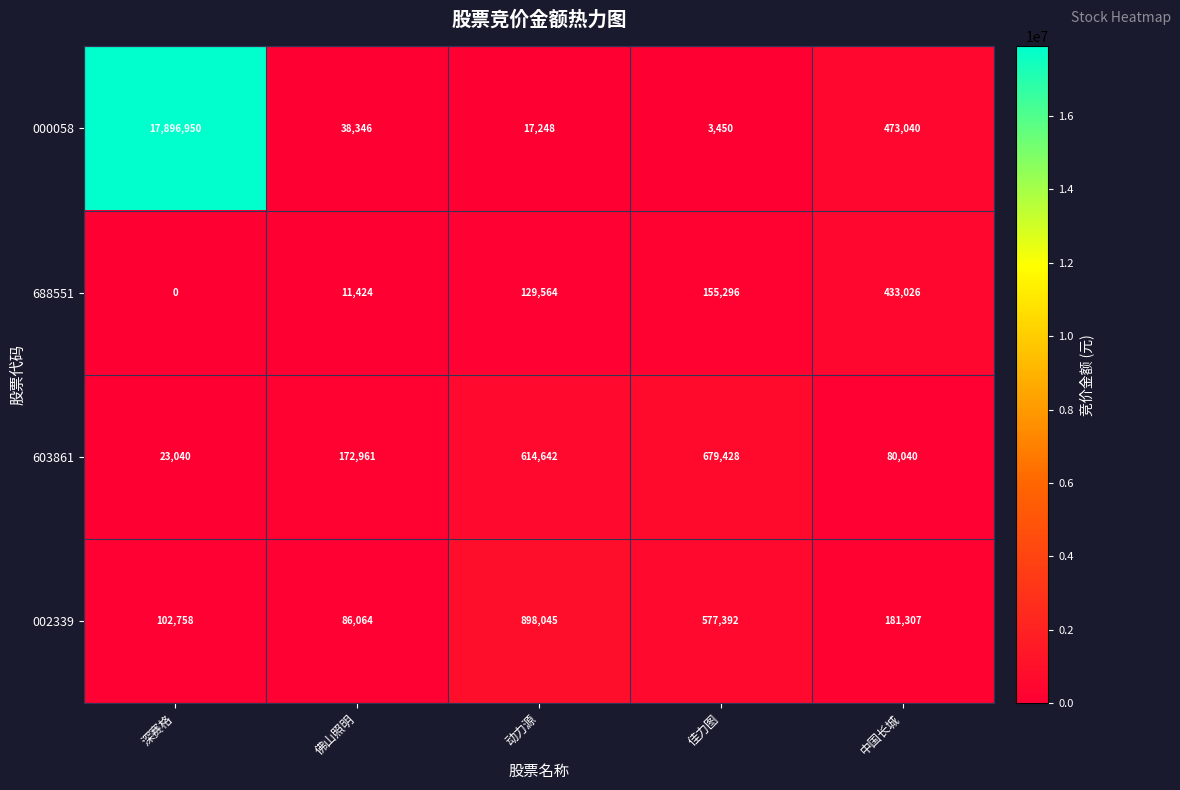

The value of 000058 at 佛山照明 is 56972. True or false?

False